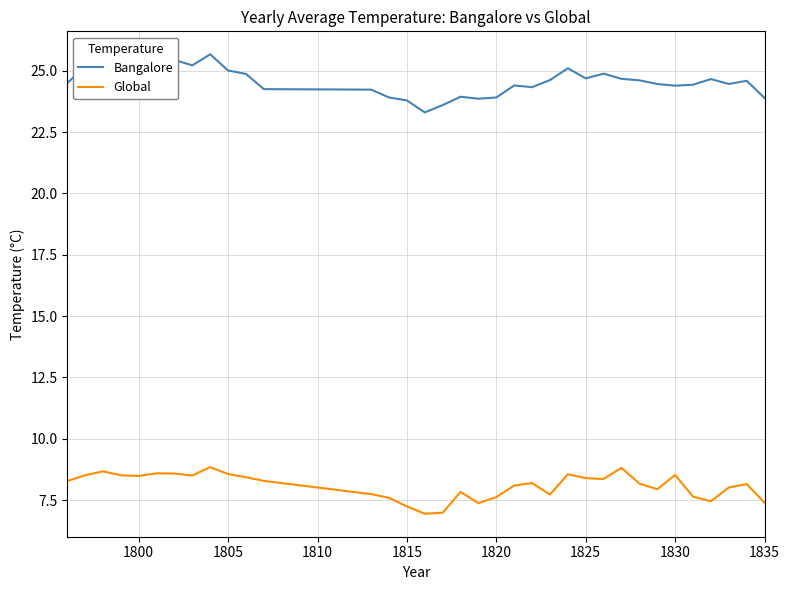

True or false: Bangalore and Global intersect in this chart.

False